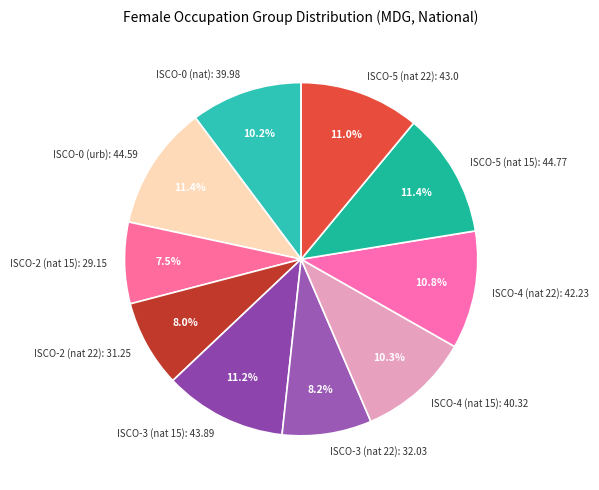

What percentage is NOT represented by ISCO-4 (nat 22): 42.23?

89.2%